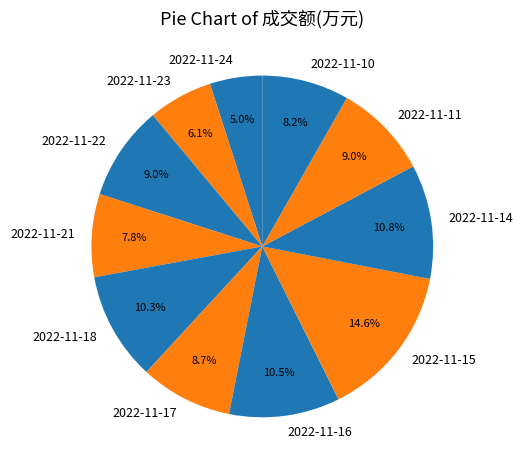

Count the number of slices in the pie.

11